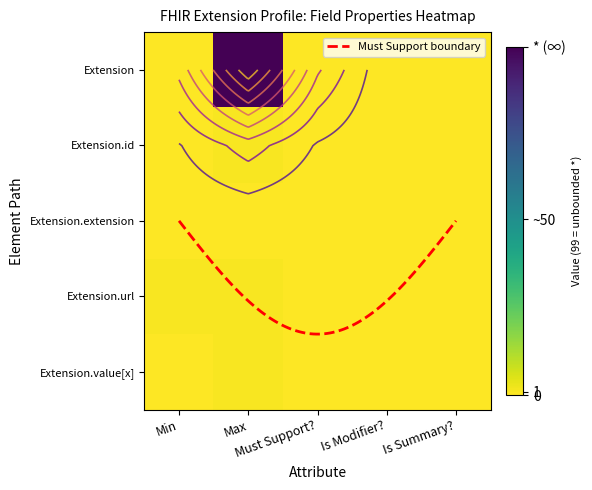

What is the sum of all Extension values?

99